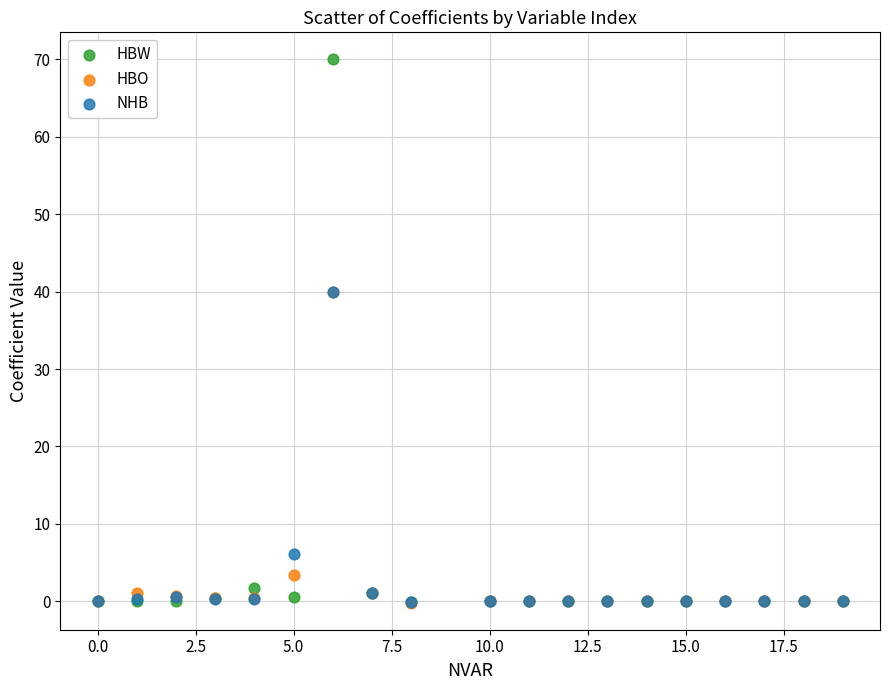

In the NHB series, what Y value is closest to 19?

6.1